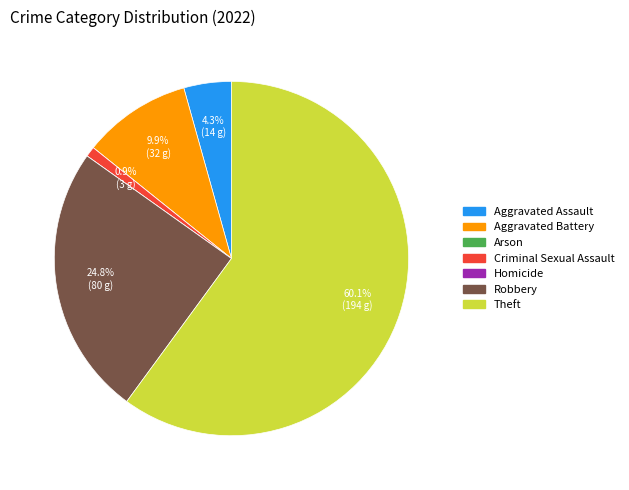

Is the sum of Robbery and Theft greater than half?

Yes